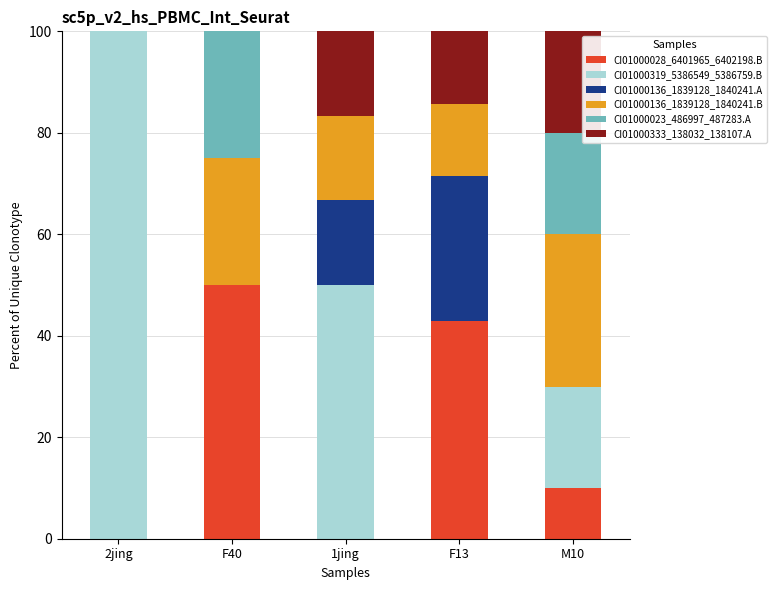

Reading left to right, what are the values for CI01000028_6401965_6402198.B?

2jing=0.0	F40=50.0	1jing=0.0	F13=42.9	M10=10.0